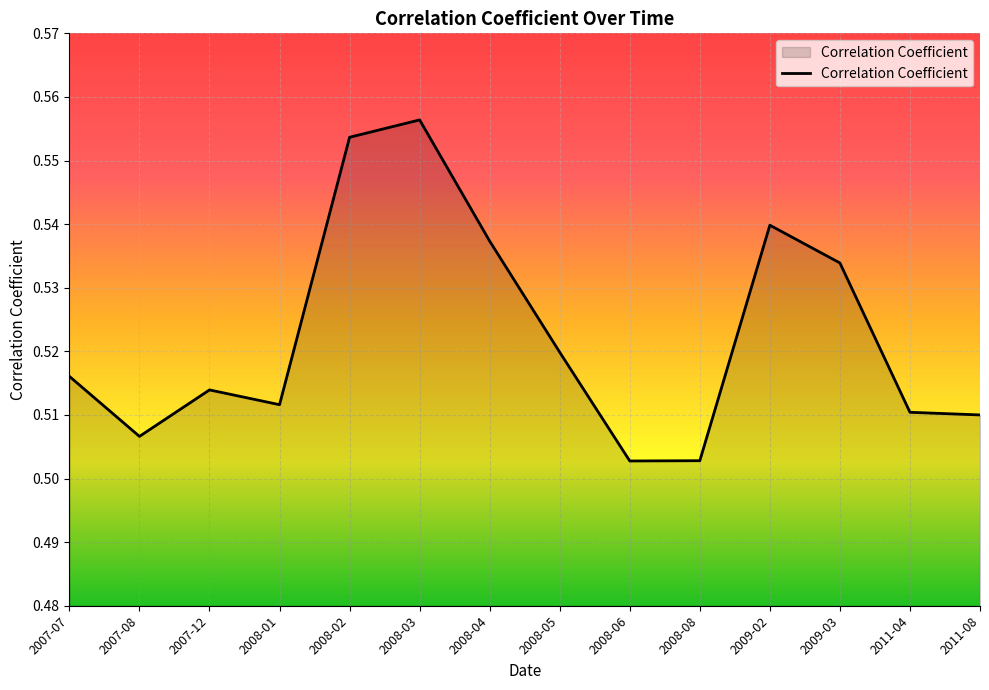

True or false: the data shows 0.3 at 2007-12.

False